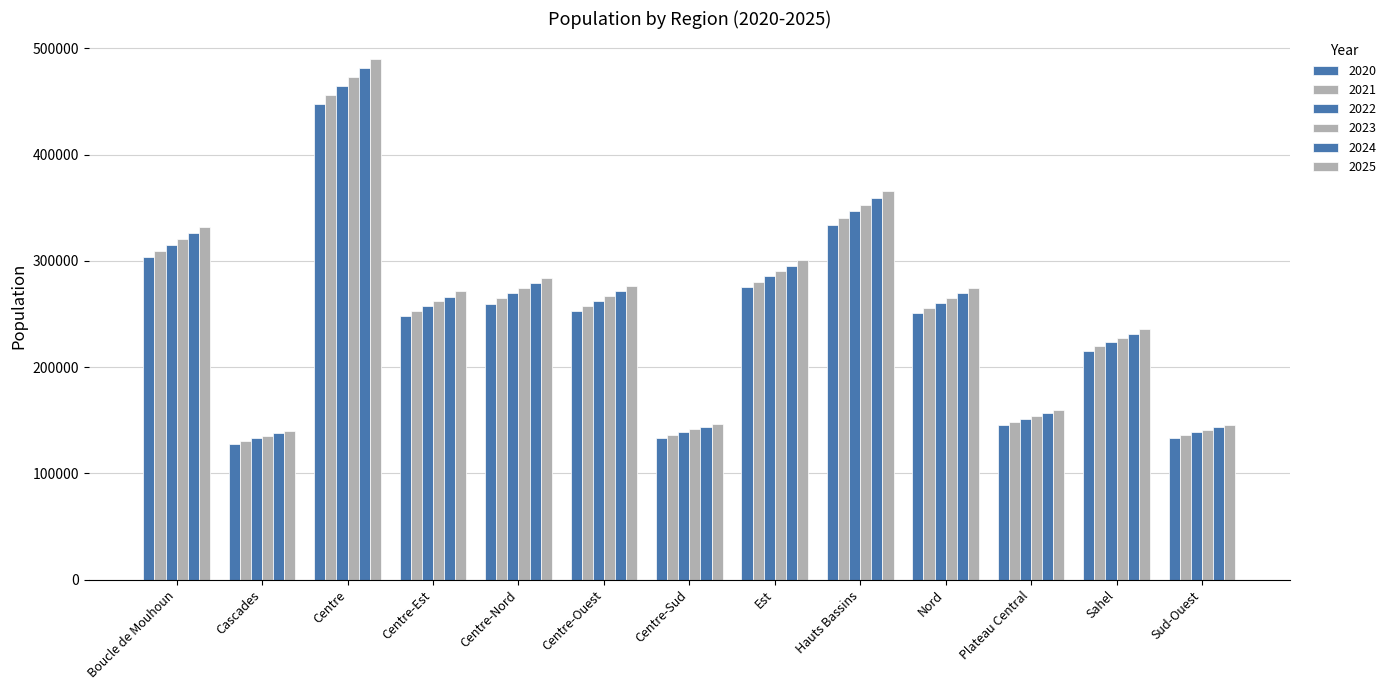

What is the minimum value shown in the chart?

127955.7